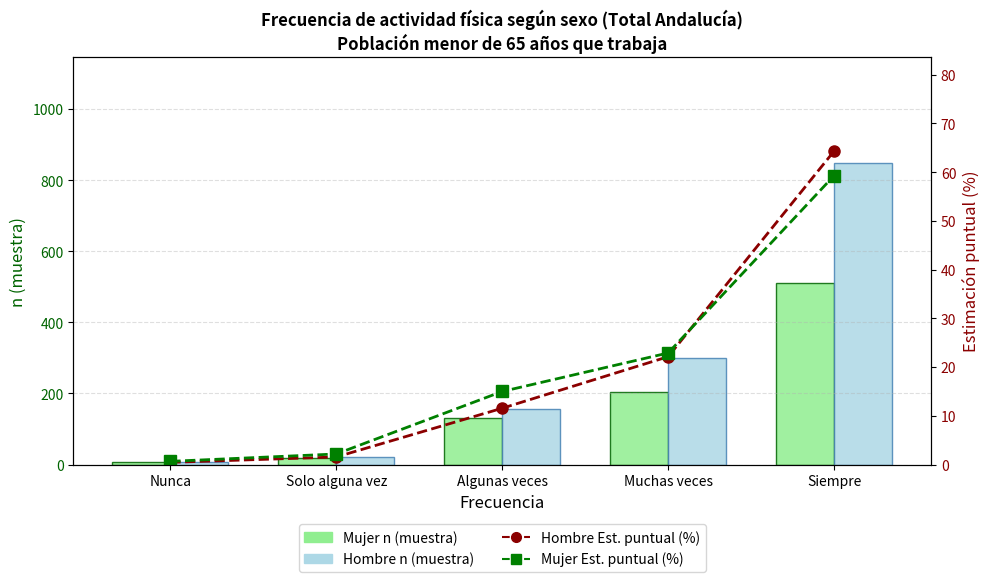

What is the difference between the Hombre n (muestra) values at Solo alguna vez and Siempre?

828.0